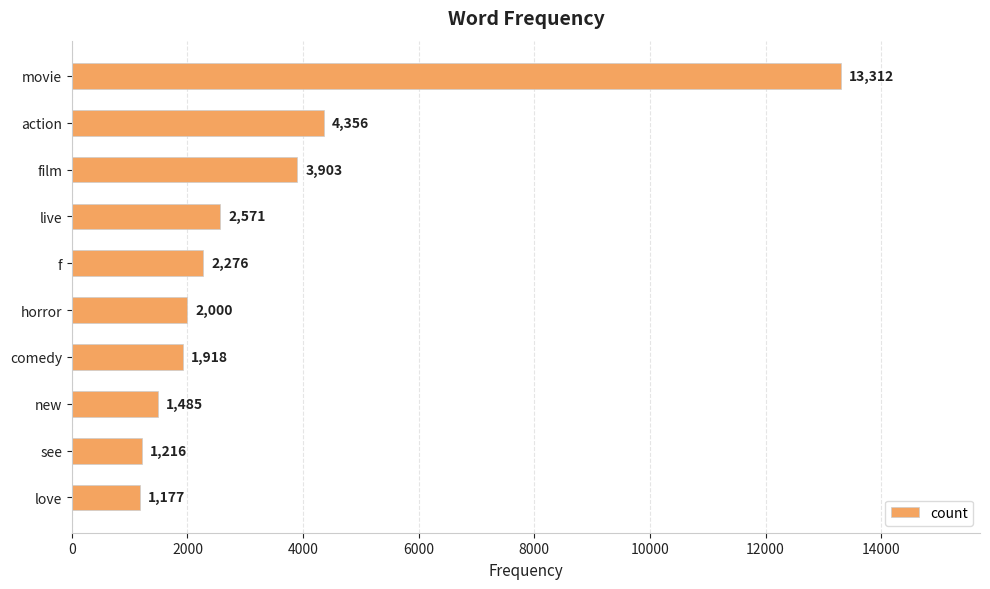

List the labels in order of value, largest first.

movie, action, film, live, f, horror, comedy, new, see, love